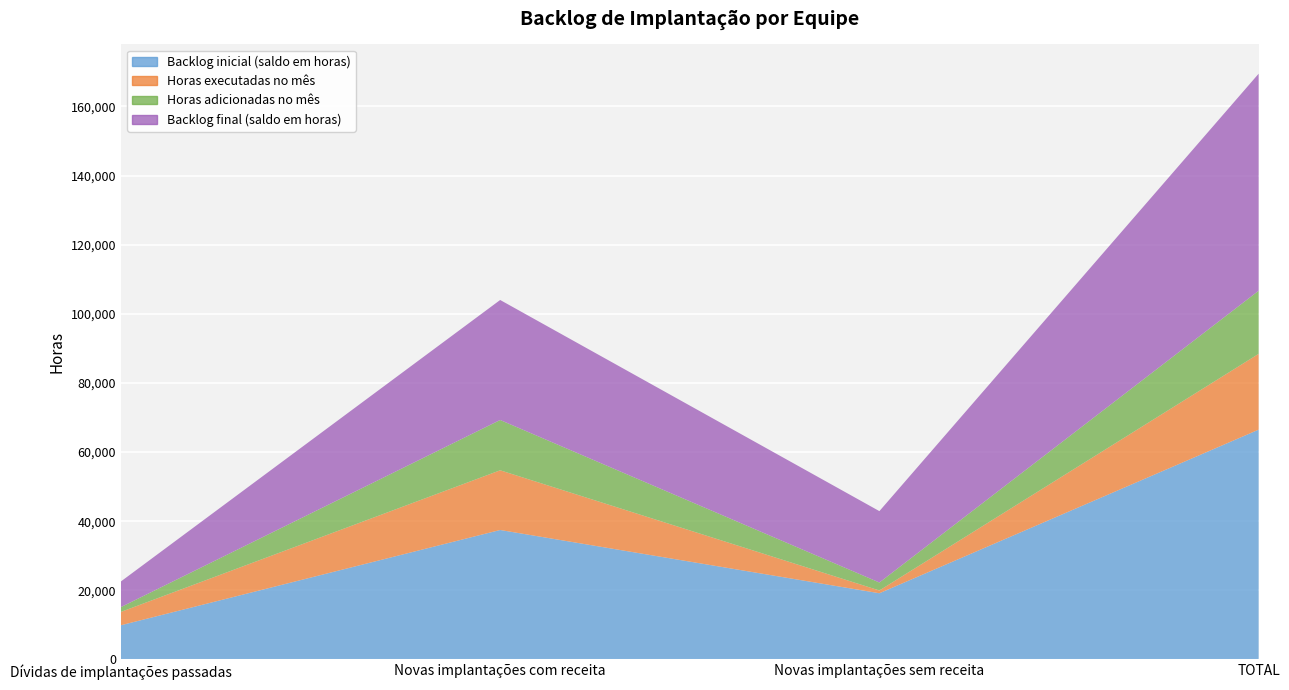

Reading left to right, transcribe all the data shown in this chart.

Backlog inicial (saldo em horas): 0=9888	1=37440	2=19142	3=66470
Horas executadas no mês: 0=3859	1=17274	2=799	3=21932
Horas adicionadas no mês: 0=1392	1=14554	2=2308	3=18254
Backlog final (saldo em horas): 0=7421	1=34720	2=20651	3=62792